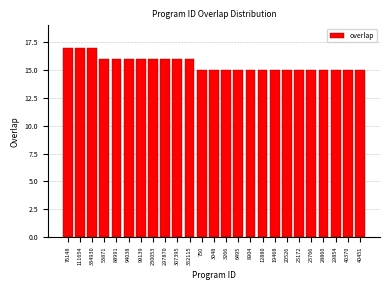

Reading right to left, list all the values displayed in this chart.

40451=15	40370=15	29854=15	28860=15	25766=15	25172=15	20526=15	19468=15	12880=15	8904=15	6495=15	3266=15	3048=15	750=15	352115=16	307395=16	297870=16	230053=16	99139=16	94038=16	88991=16	53871=16	334930=17	111654=17	76148=17